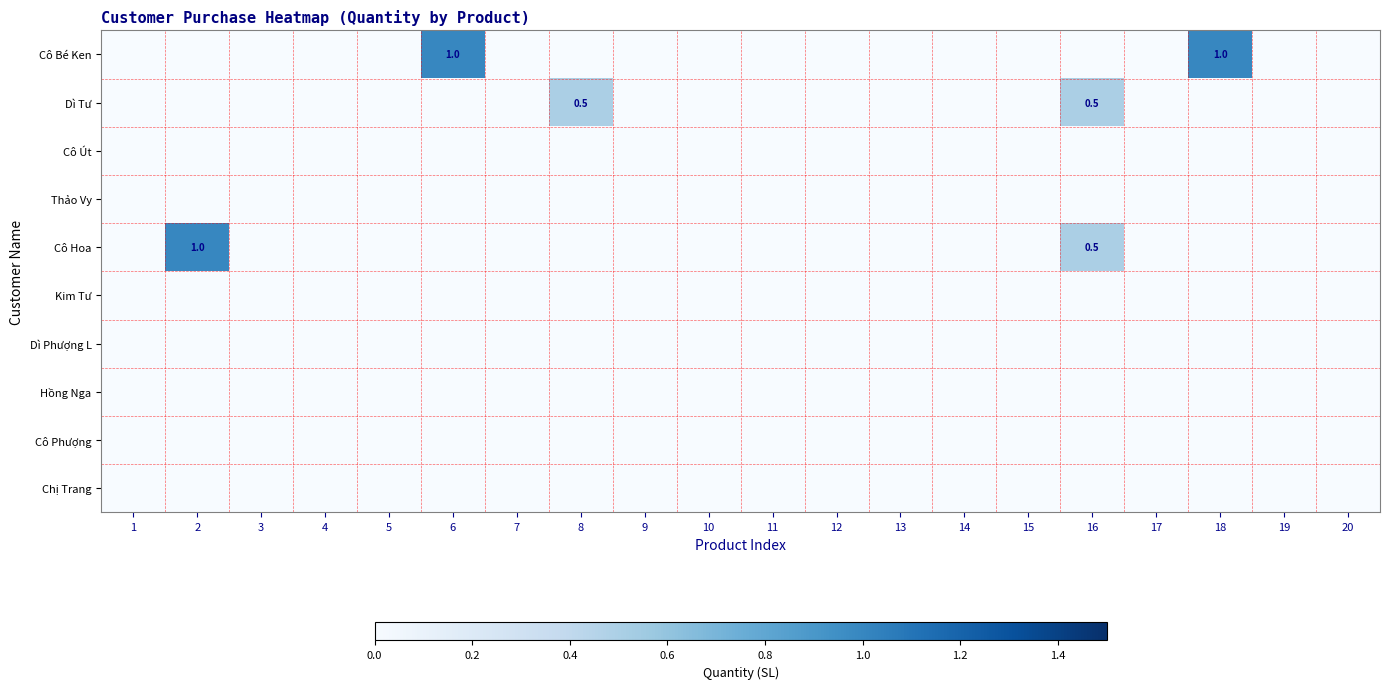

At how many categories does at least one series exceed 0?

5